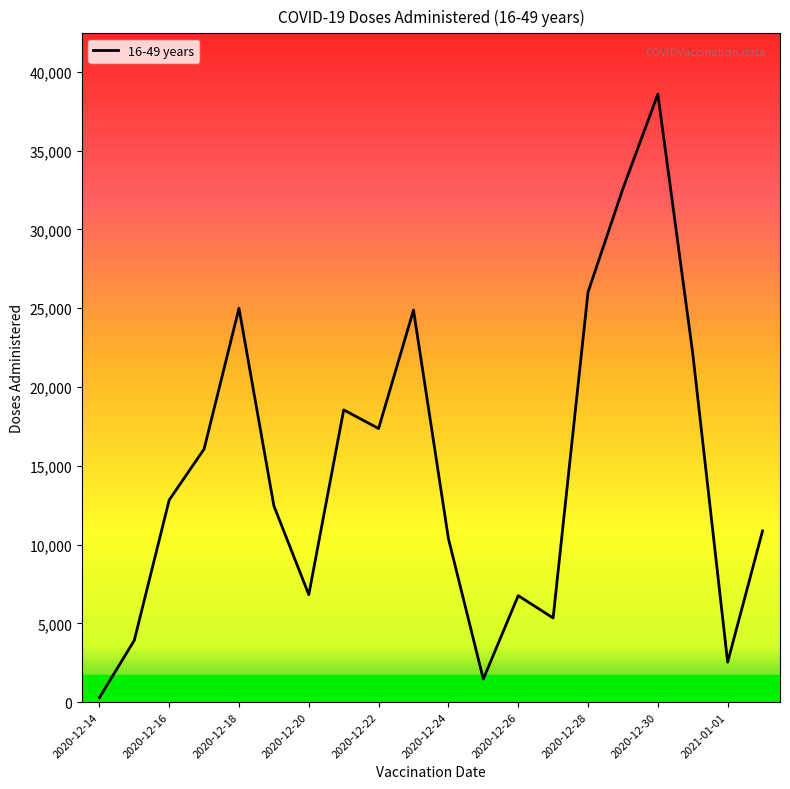

What is the greatest value displayed?

38589